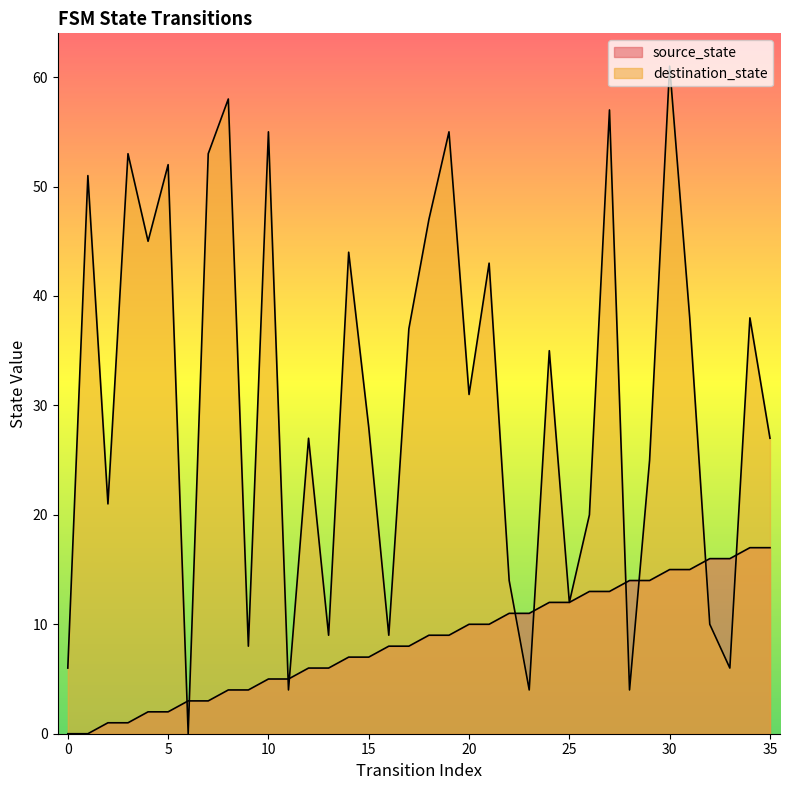

True or false: source_state has more than 1 points higher than both neighbors.

False